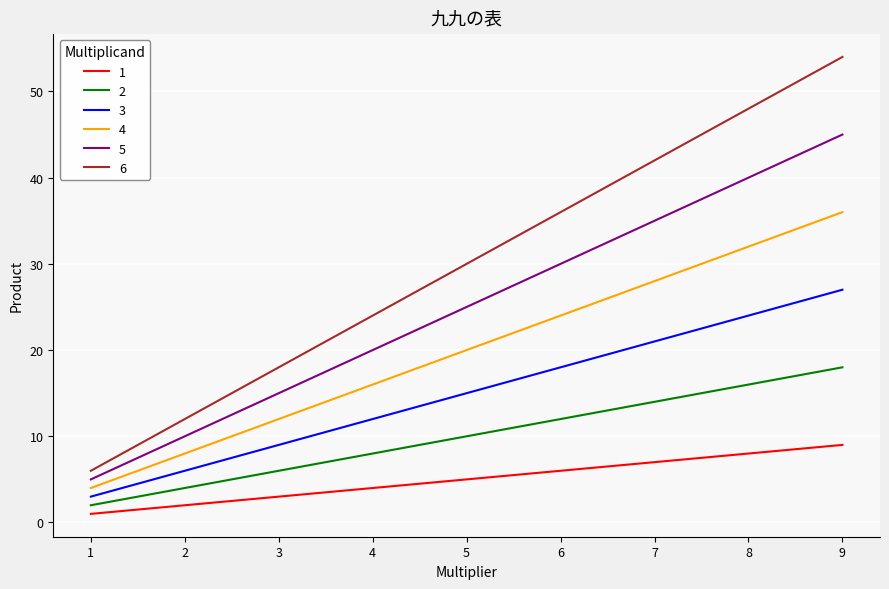

Rank the series by their maximum value, from highest to lowest.

6, 5, 4, 3, 2, 1